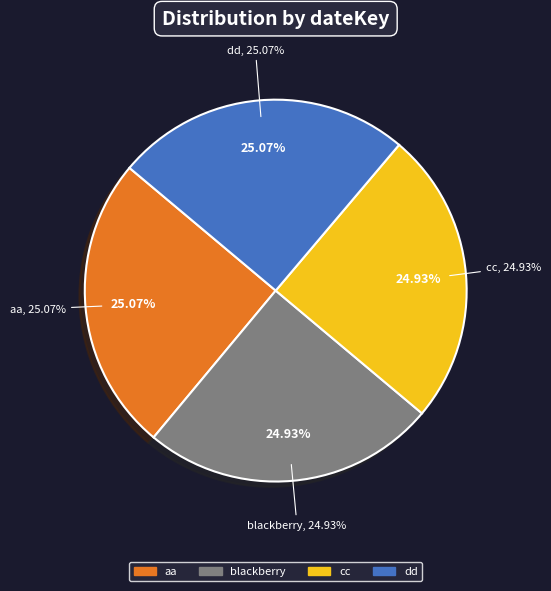

To the nearest percent, what portion does aa represent?

25%